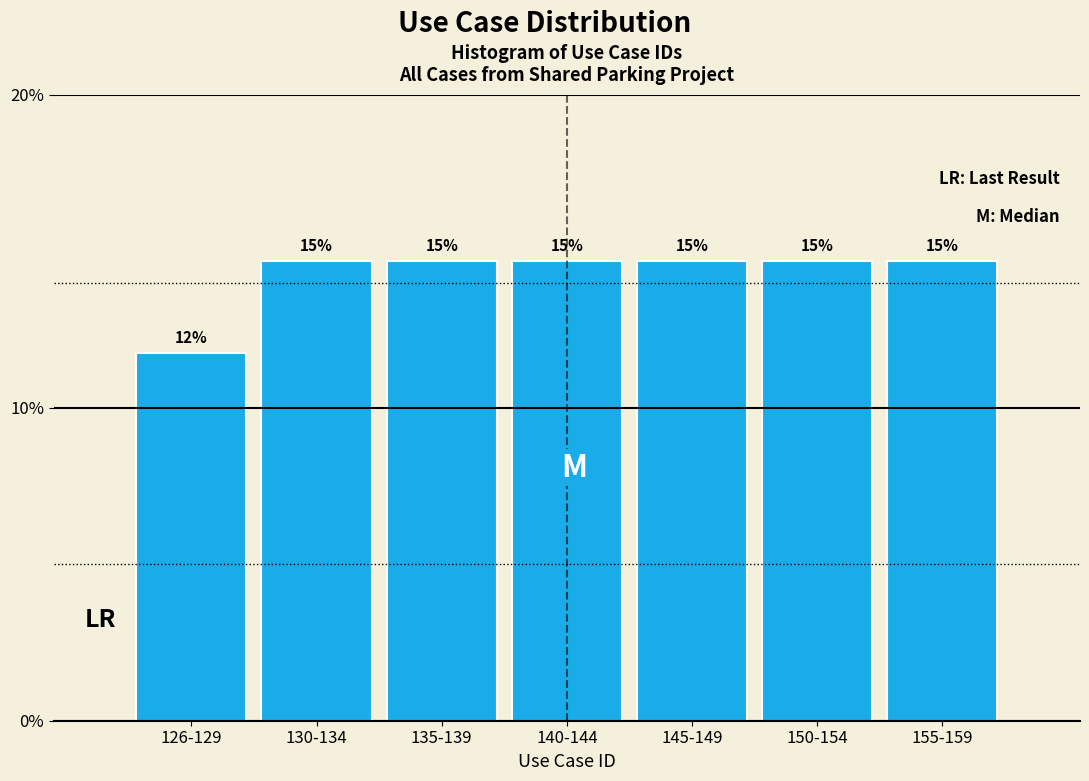

Are the bars horizontal?

No